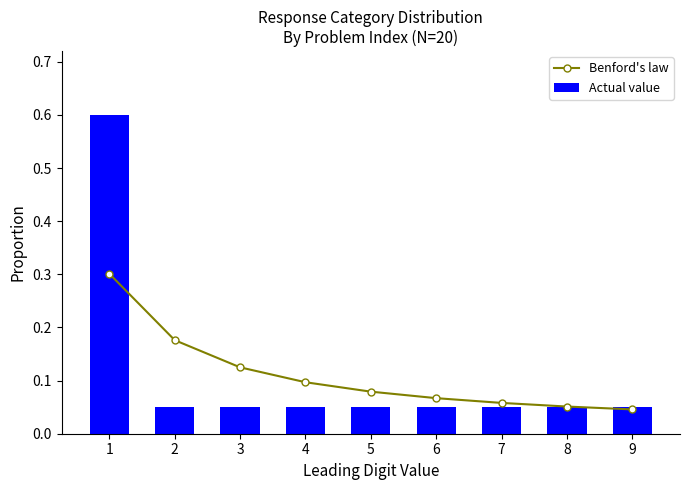

What is the lowest value of the Actual value series?

0.1